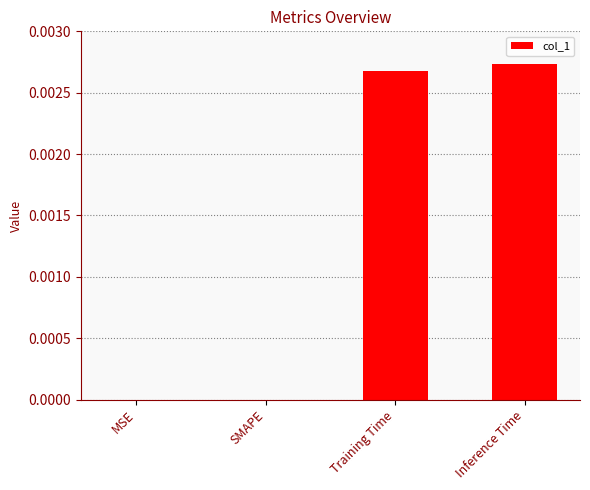

The value at SMAPE is 0.0. True or false?

True